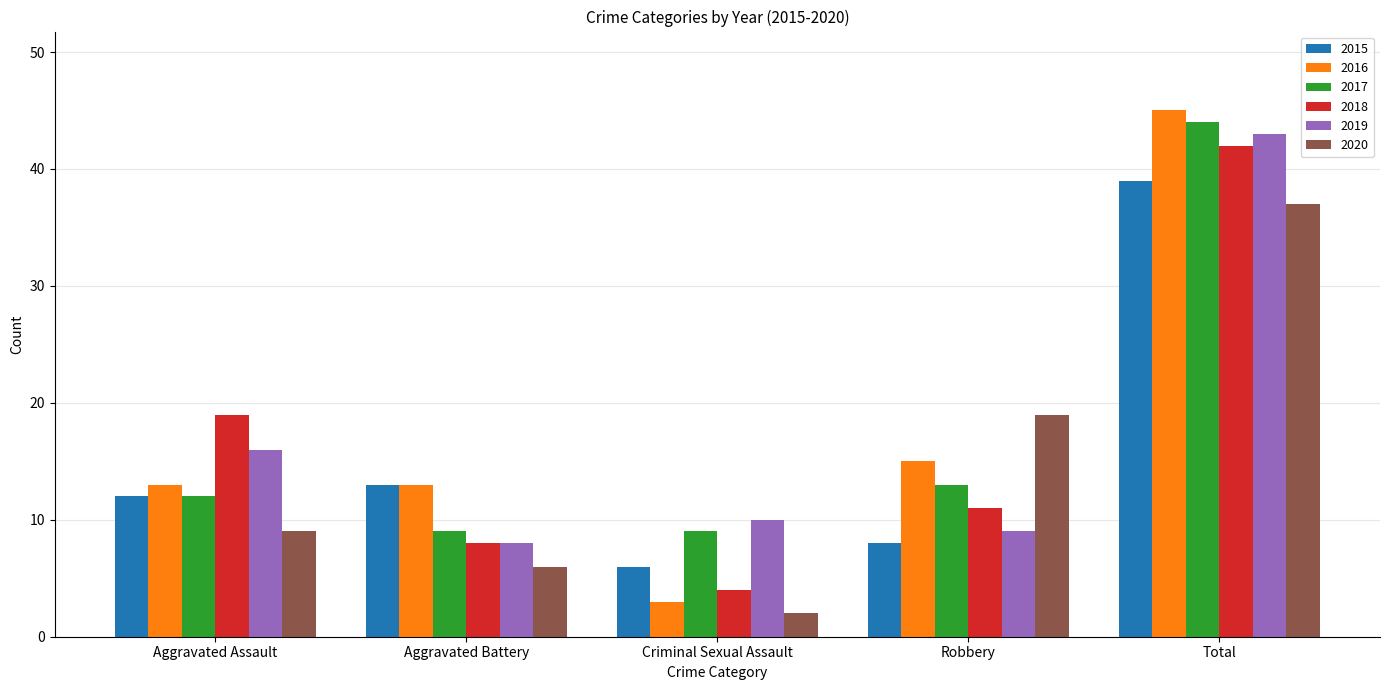

What is the total value across all series at Aggravated Battery?

57